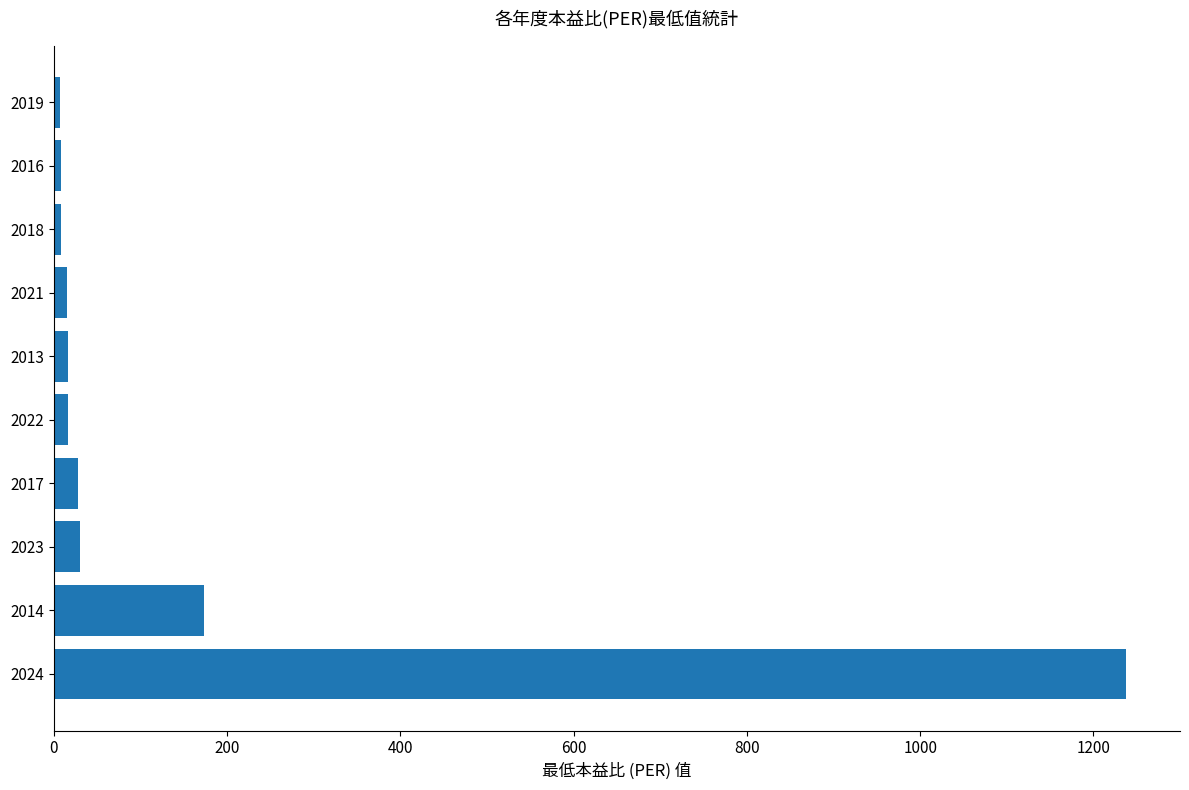

At which category does the chart reach its peak across all series?

2024